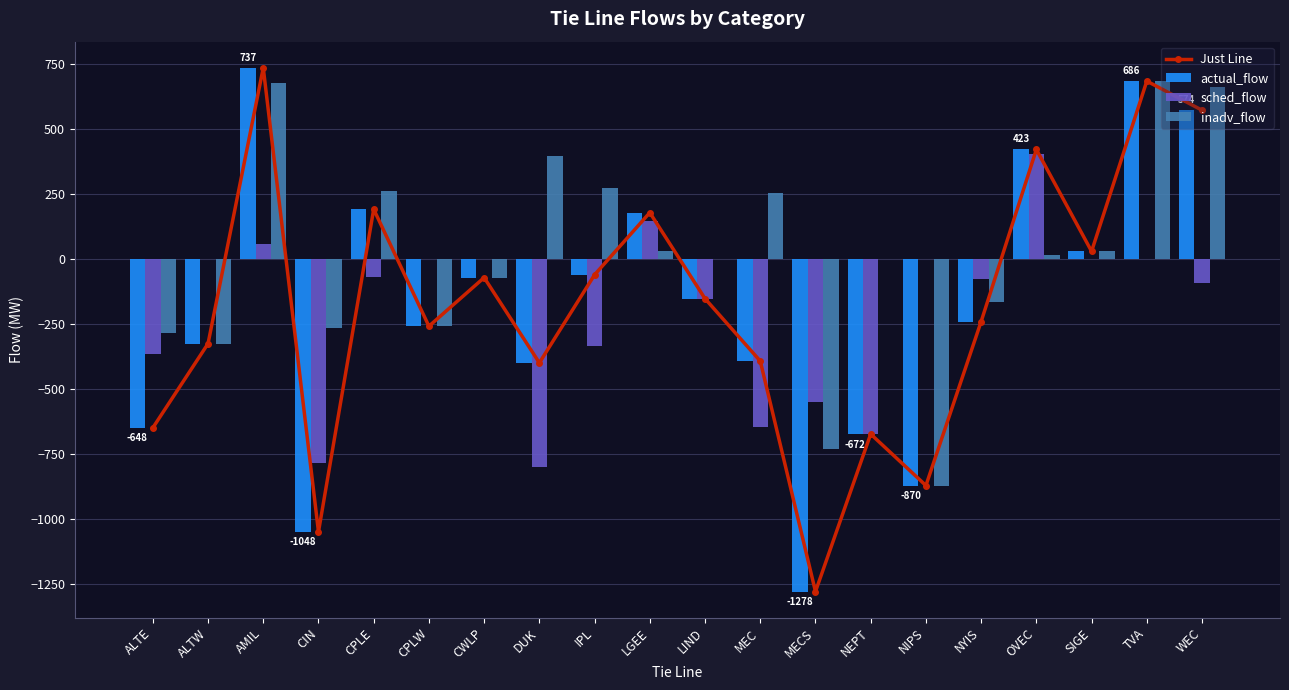

Reading left to right, transcribe all the data shown in this chart.

Just Line: ALTE=-648	ALTW=-324	AMIL=737	CIN=-1048	CPLE=193	CPLW=-257	CWLP=-70	DUK=-398	IPL=-59	LGEE=180	LIND=-151	MEC=-391	MECS=-1278	NEPT=-672	NIPS=-870	NYIS=-239	OVEC=423	SIGE=31	TVA=686	WEC=574
actual_flow: ALTE=-648	ALTW=-324	AMIL=737	CIN=-1048	CPLE=193	CPLW=-257	CWLP=-70	DUK=-398	IPL=-59	LGEE=180	LIND=-151	MEC=-391	MECS=-1278	NEPT=-672	NIPS=-870	NYIS=-239	OVEC=423	SIGE=31	TVA=686	WEC=574
sched_flow: ALTE=-363	ALTW=0	AMIL=58	CIN=-785	CPLE=-69	CPLW=0	CWLP=0	DUK=-797	IPL=-335	LGEE=148	LIND=-151	MEC=-646	MECS=-550	NEPT=-672	NIPS=0	NYIS=-76	OVEC=406	SIGE=0	TVA=0	WEC=-90
inadv_flow: ALTE=-285	ALTW=-324	AMIL=679	CIN=-263	CPLE=262	CPLW=-257	CWLP=-70	DUK=399	IPL=276	LGEE=32	LIND=0	MEC=255	MECS=-728	NEPT=0	NIPS=-870	NYIS=-163	OVEC=17	SIGE=31	TVA=686	WEC=664